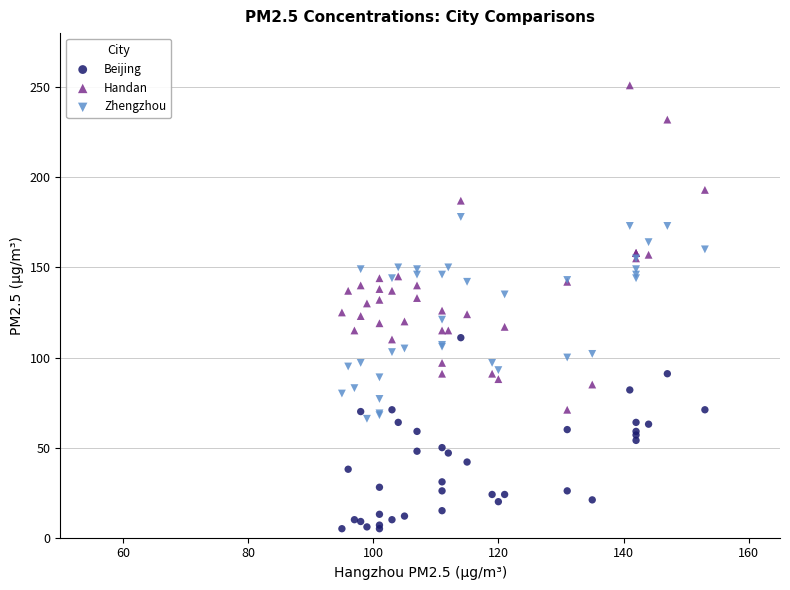

Which series has the largest Y range (max minus min)?

Handan